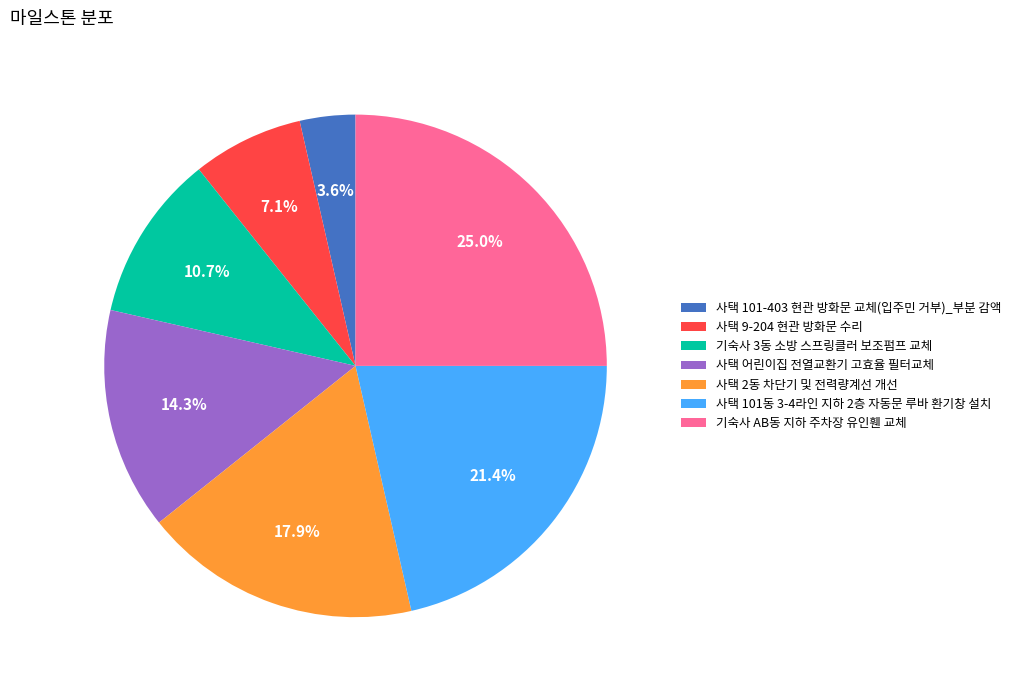

Which has a higher value, 사택 9-204 현관 방화문 수리 or 사택 101동 3-4라인 지하 2층 자동문 루바 환기창 설치?

사택 101동 3-4라인 지하 2층 자동문 루바 환기창 설치